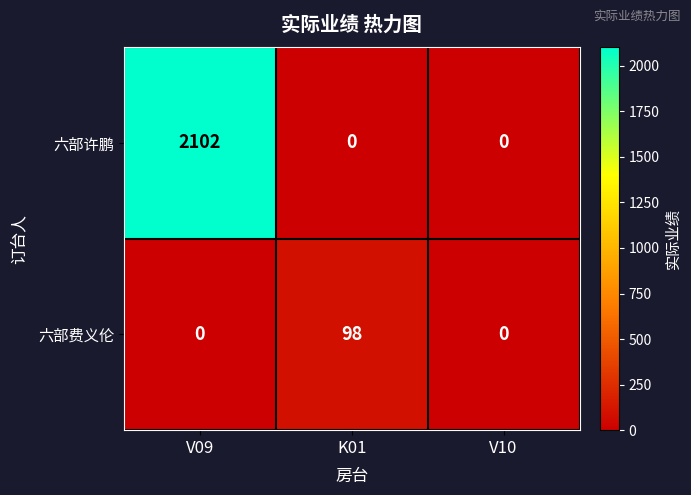

At how many categories does at least one series exceed 951?

1